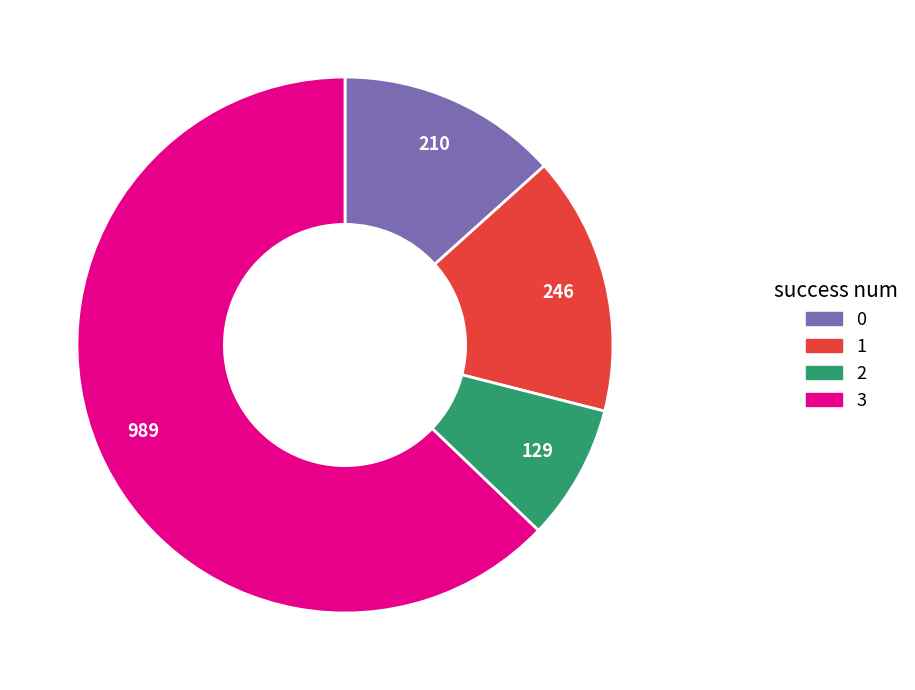

Which has a higher value, 3 or 2?

3